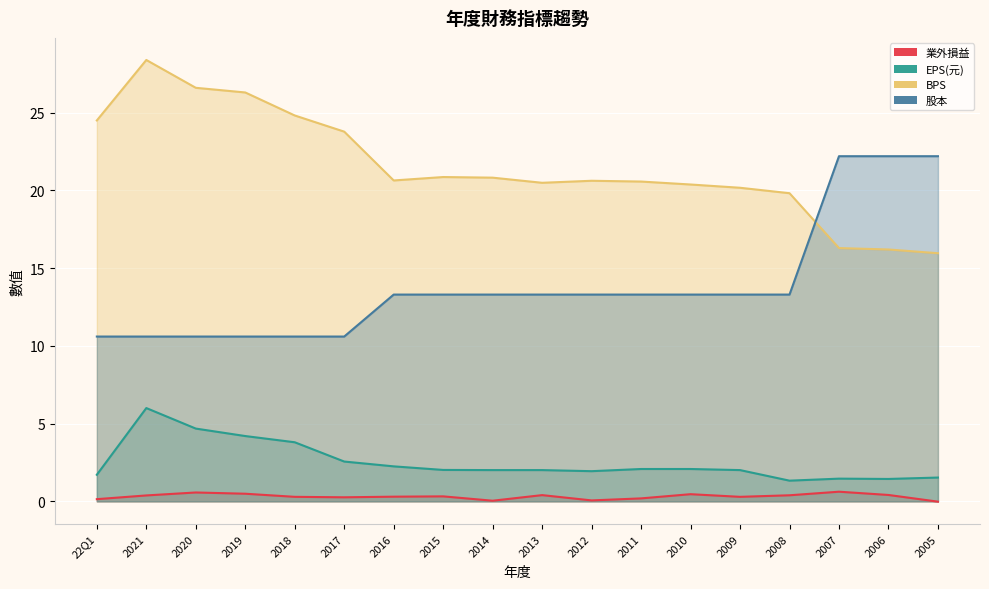

Read the 業外損益 value at 2008.

0.4